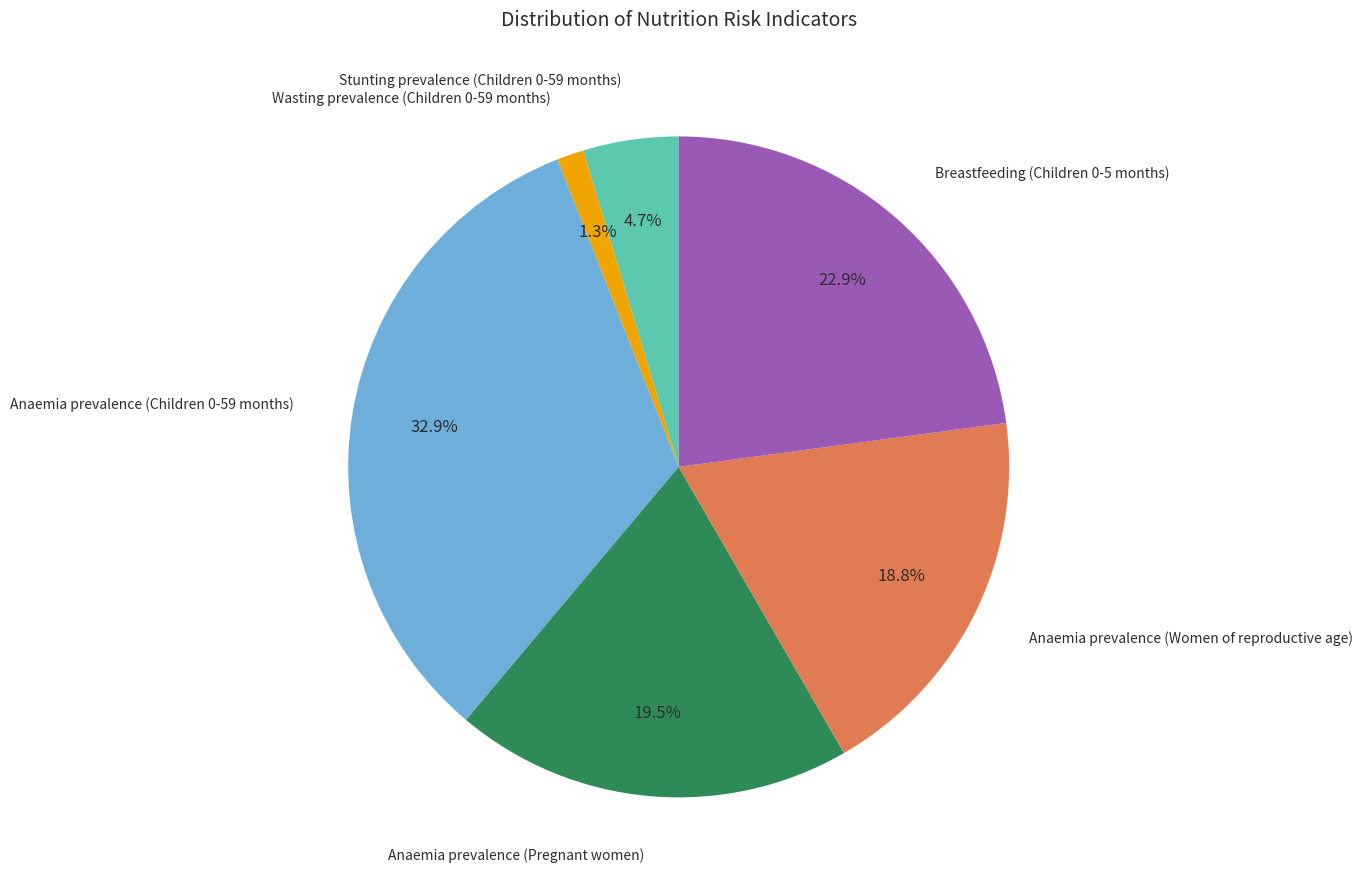

Does any single category account for the majority?

No